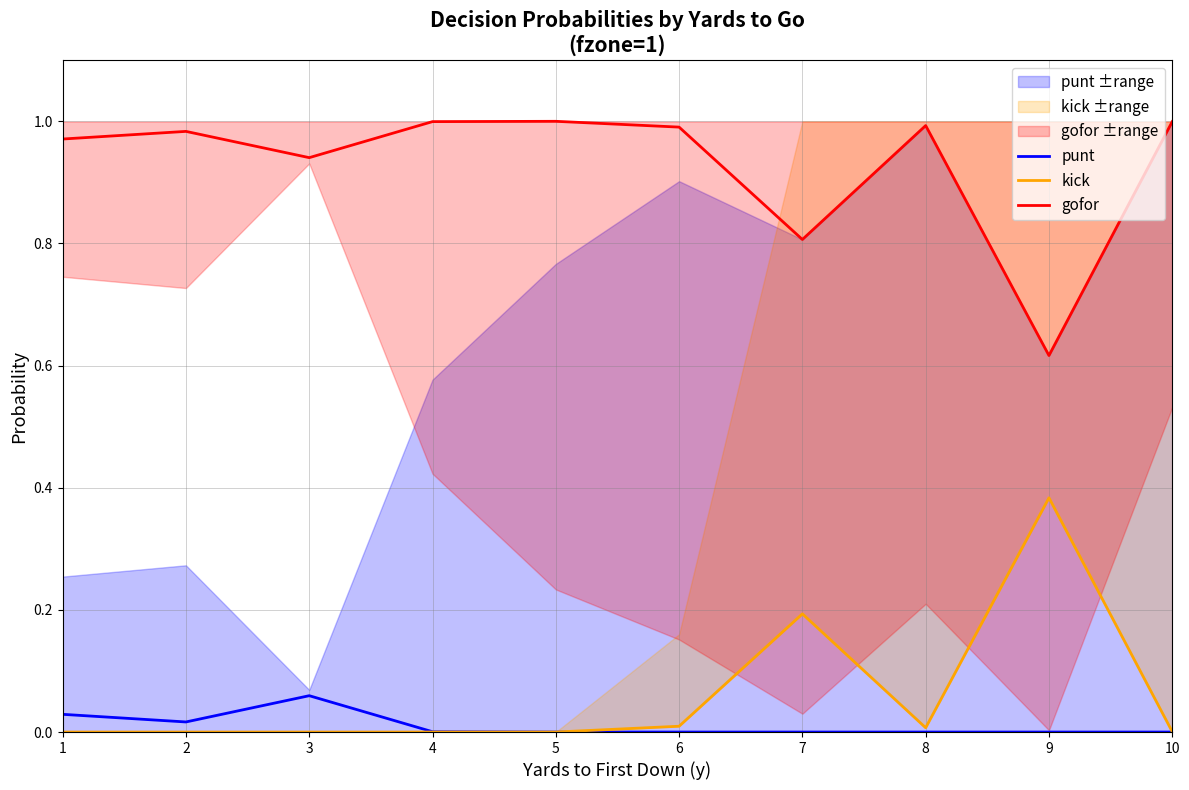

Which label corresponds to the largest value in the chart?

5